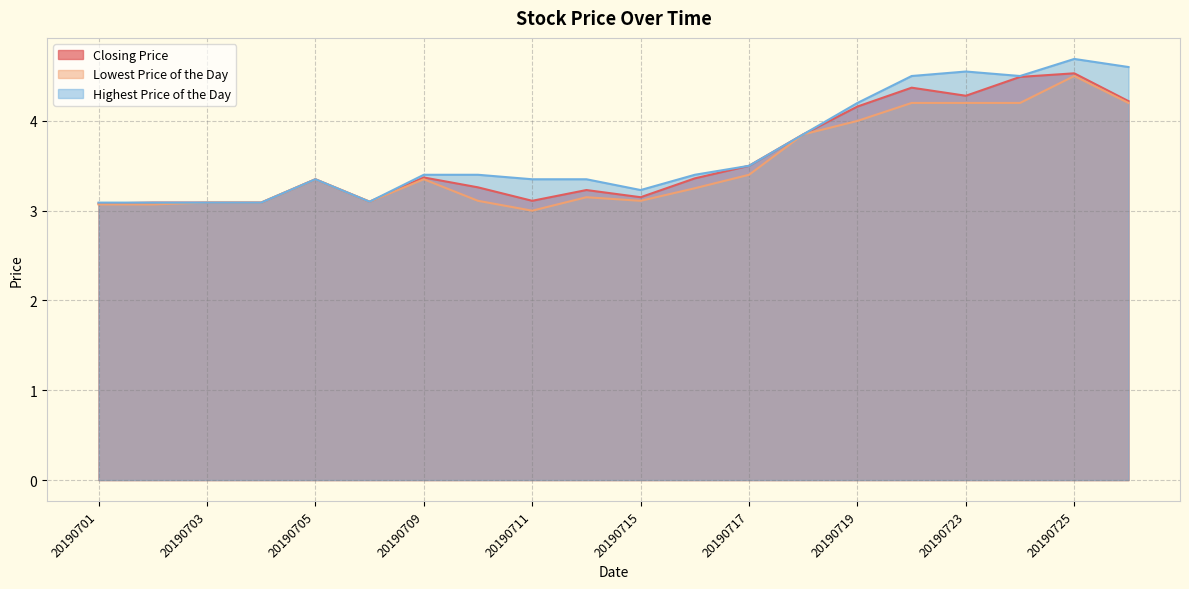

How many lines are shown in the chart?

3